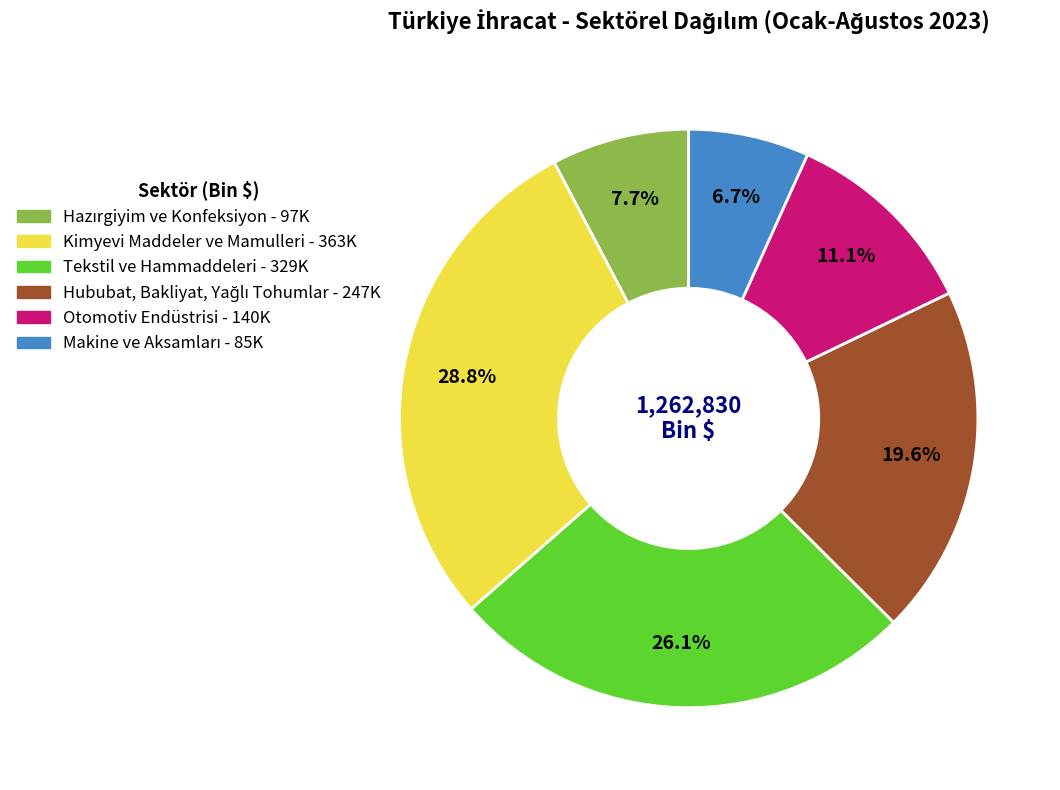

What percentage do Kimyevi Maddeler ve Mamulleri and Otomotiv Endüstrisi together represent?

39.9%